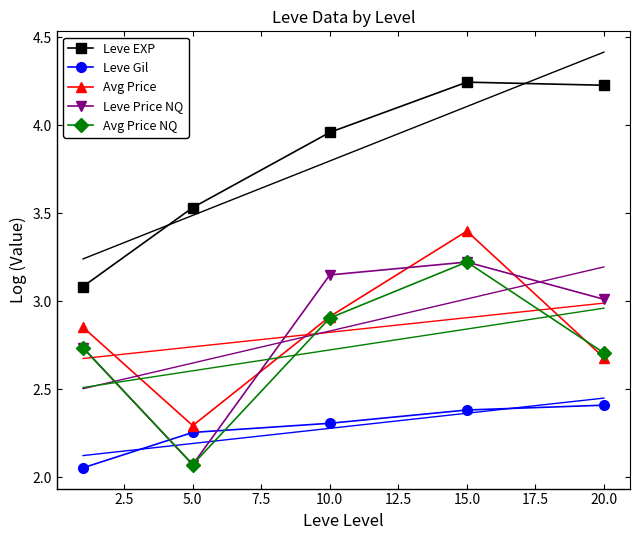

True or false: Leve EXP and Avg Price intersect in this chart.

False